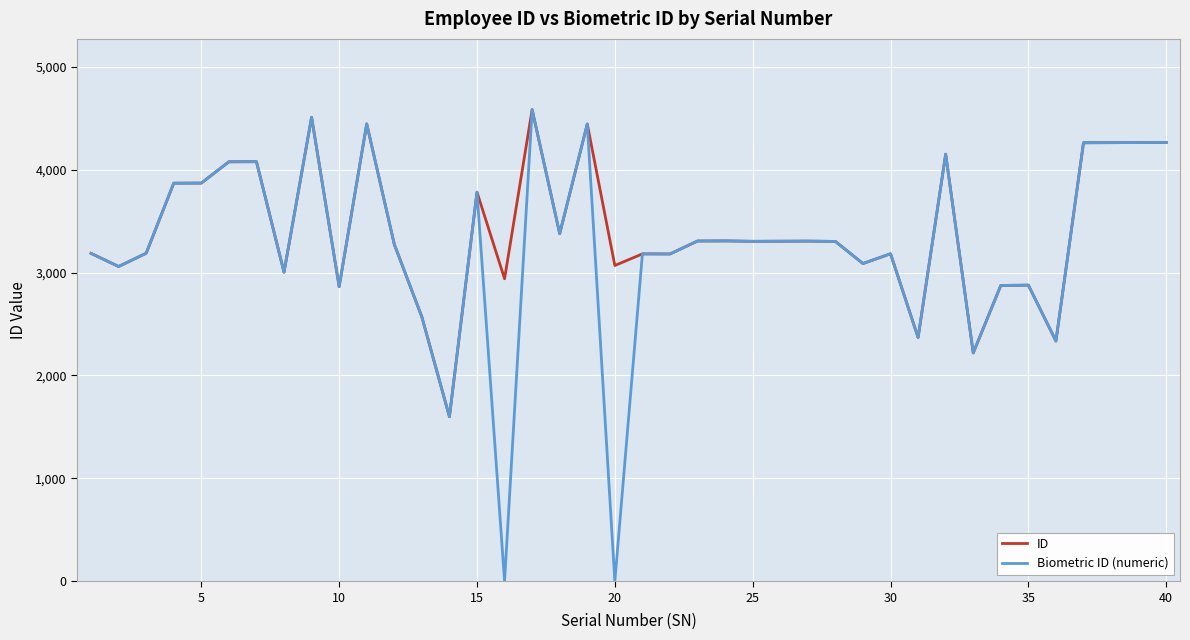

Which series has the widest spread of values?

Biometric ID (numeric)